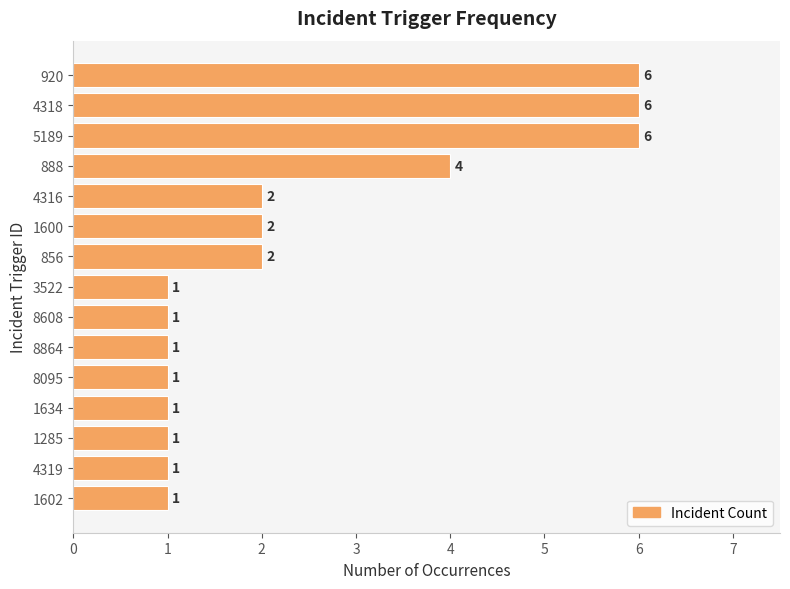

How many bars are there in total?

15